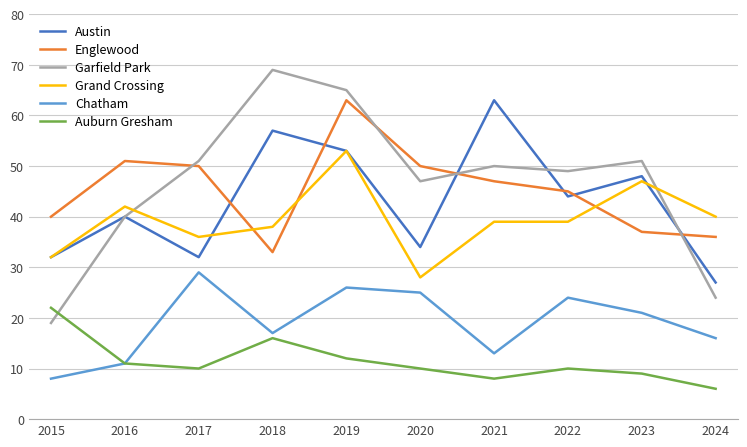

What is the total value across all series at 2022?

211